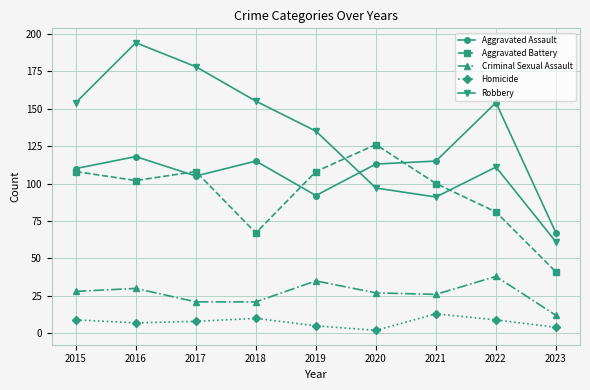

Between 2022 and 2023, which series saw the biggest shift?

Aggravated Assault